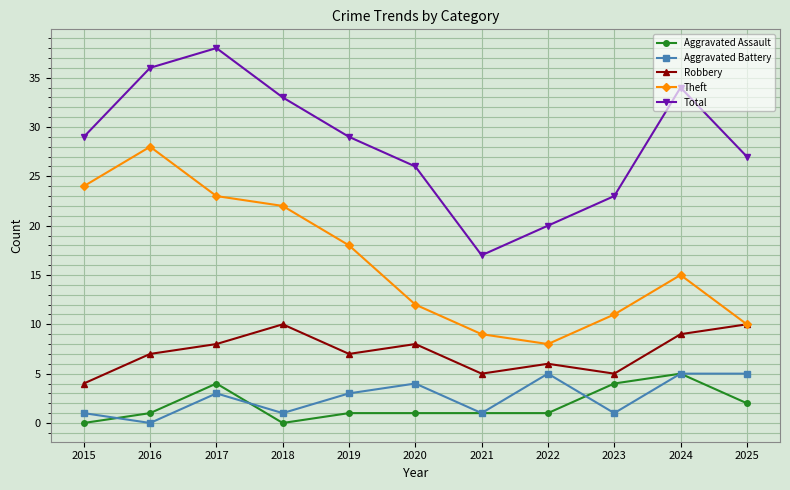

At which category is the sum across all series the highest?

2017